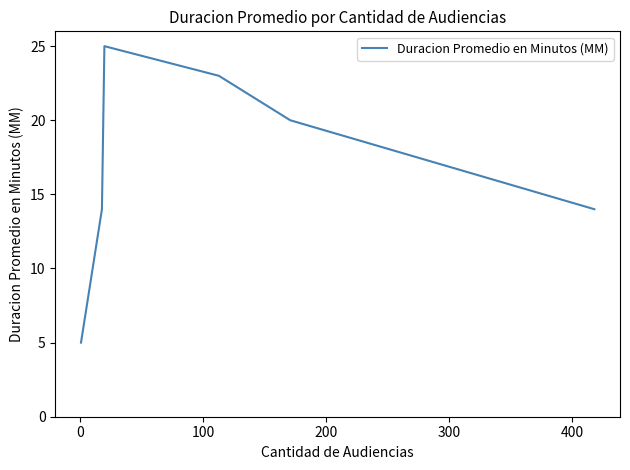

What is the maximum value shown in the chart?

25